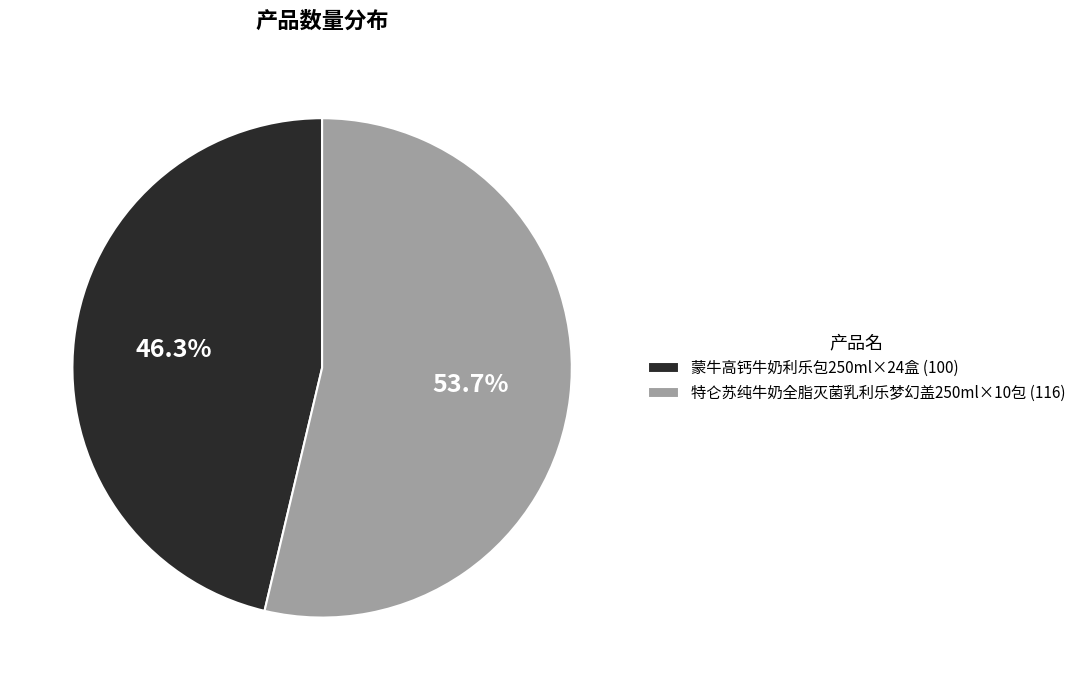

How many slices are in this pie chart?

2